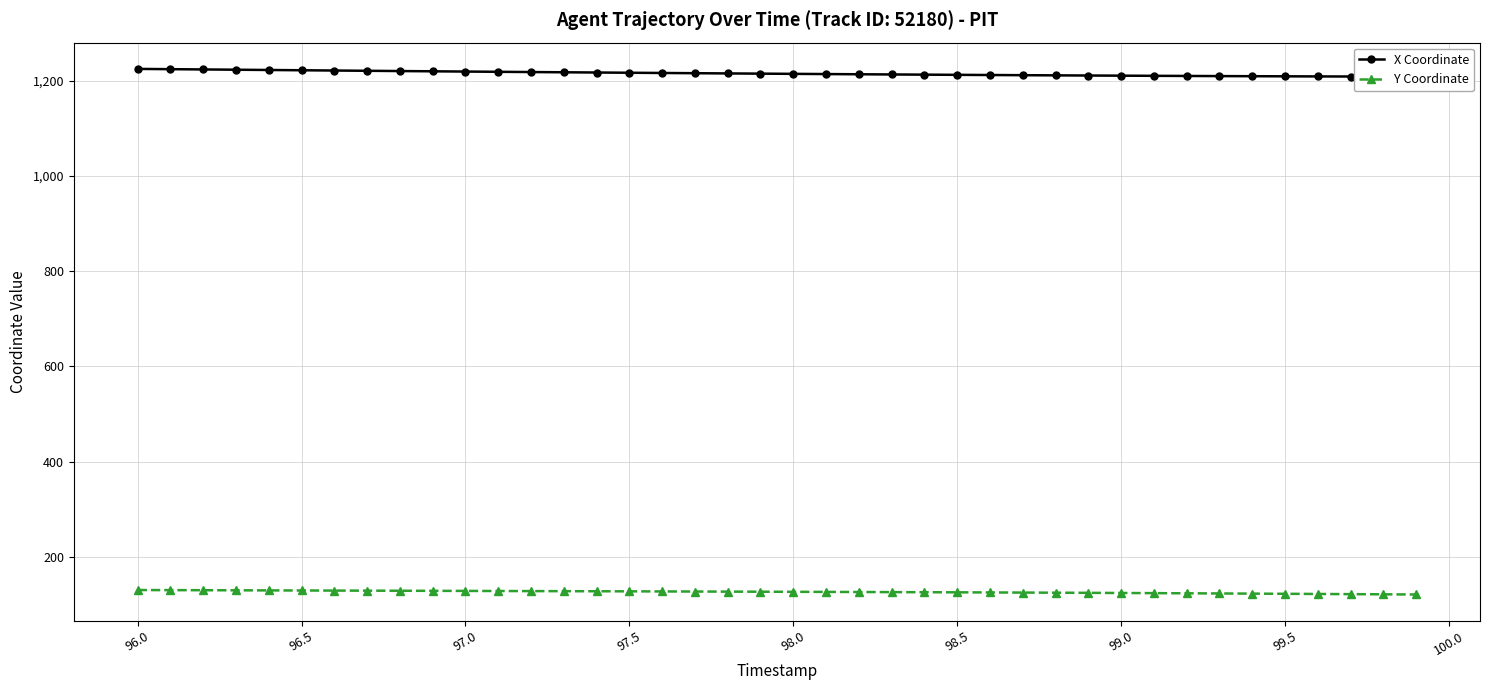

What is the minimum value for Y Coordinate?

120.8